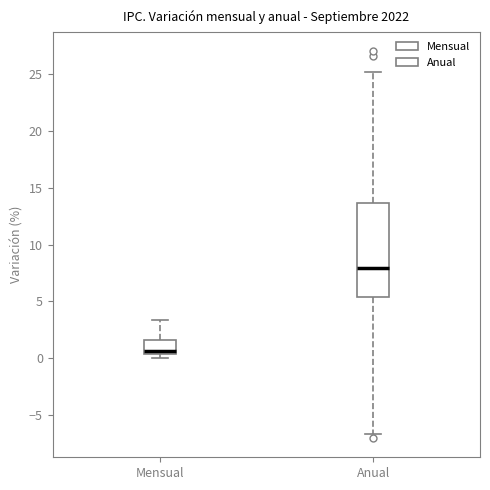

Which box is the tallest, from its lower edge to its upper edge?

Anual